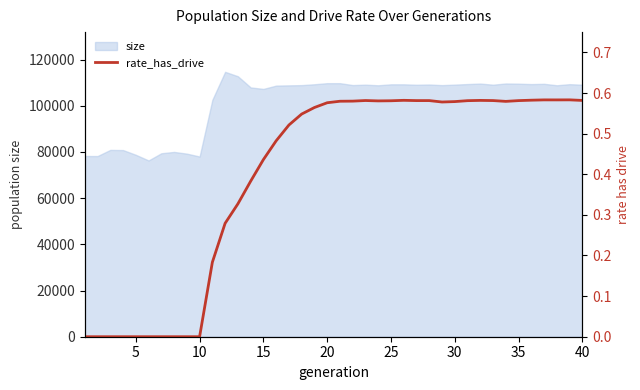

Does the chart display data point markers on the line(s)?

No